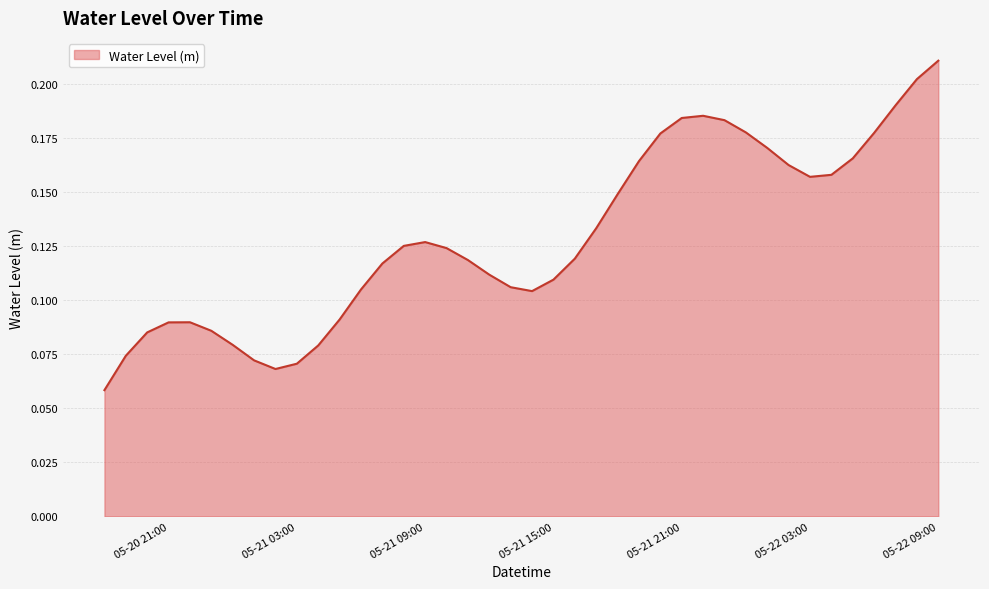

Does the chart have visible grid lines?

Yes